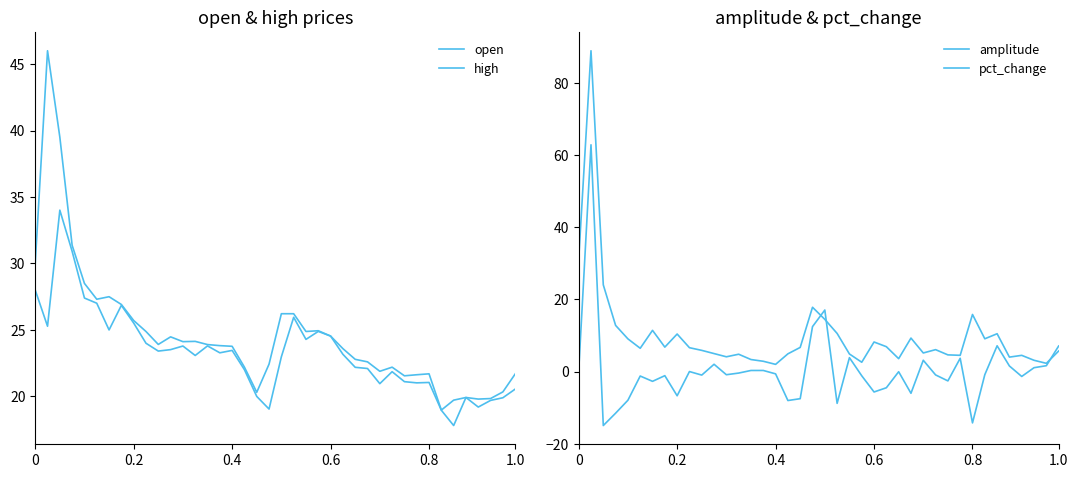

What is the greatest value displayed?

88.9